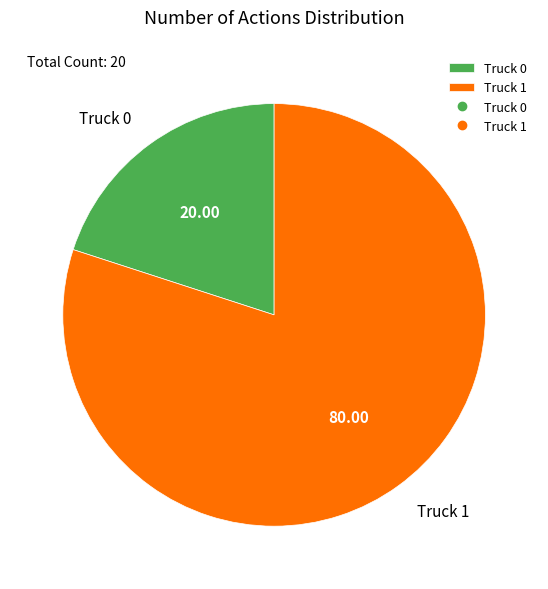

Is it true that Truck 0 is 20% of the pie?

True